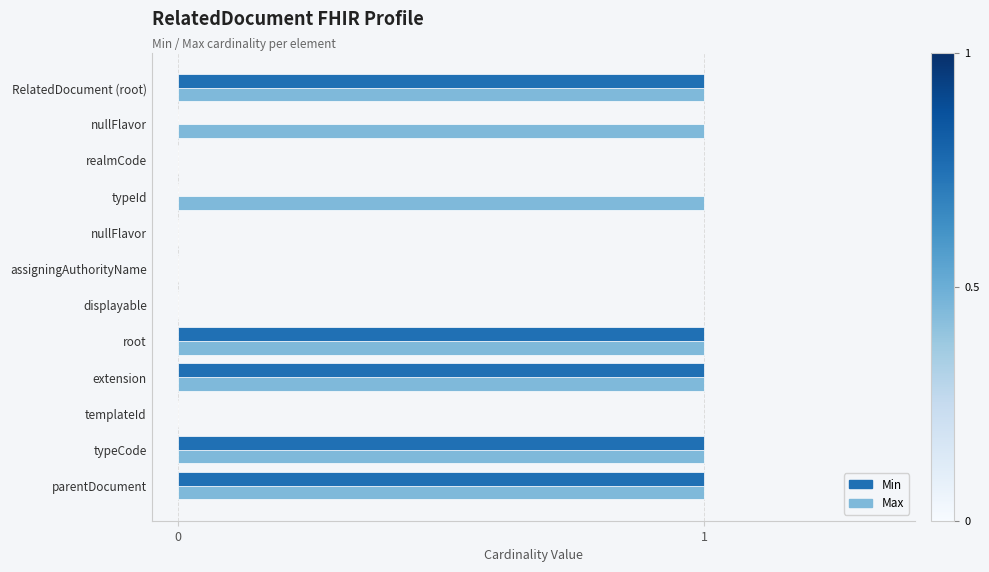

Count the number of data series in this chart.

2